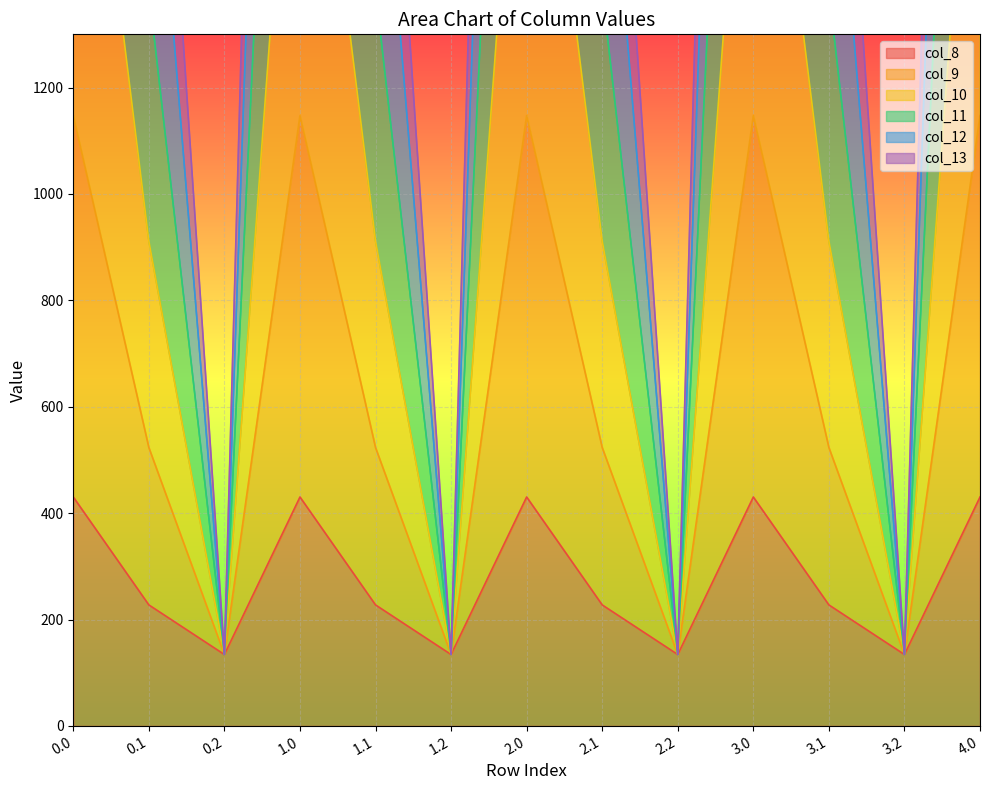

Is it true that col_13 equals 1147.2 at 3.0?

True